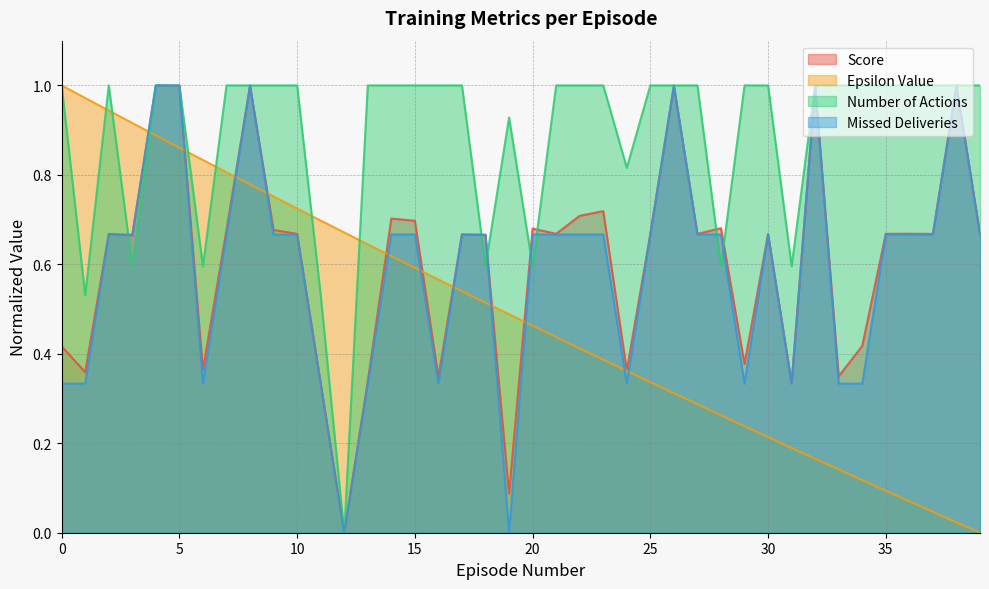

Between which two adjacent categories do Number of Actions and Score first intersect?

2 and 3